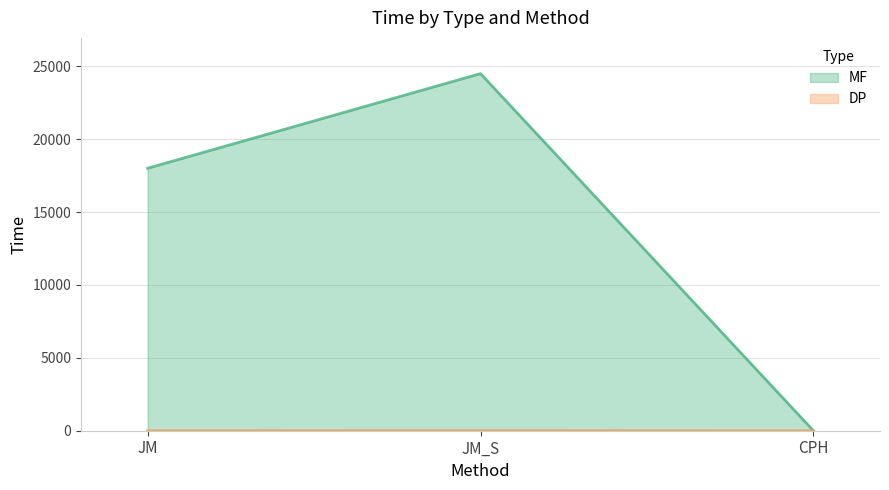

What is the maximum value for MF?

24502.8